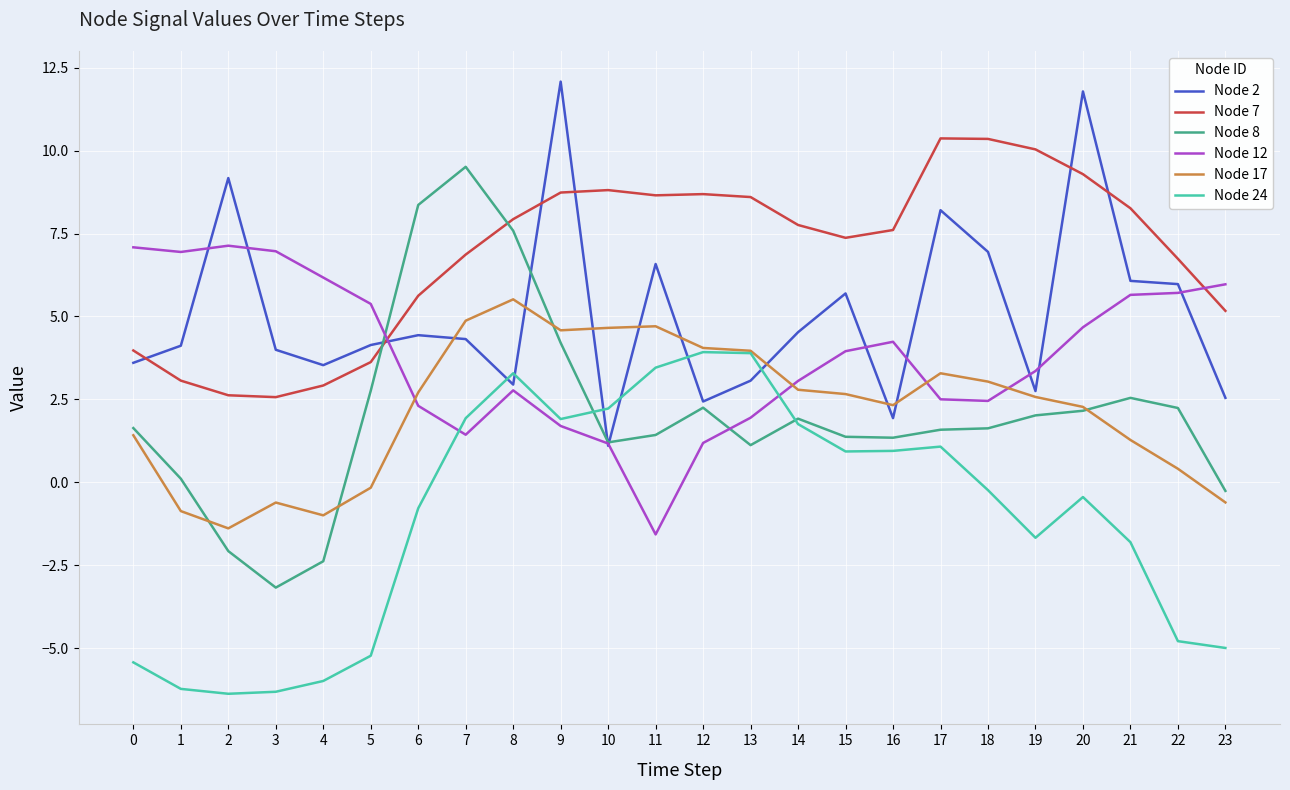

Is it true that Node 12 equals 2.9 at 21?

False